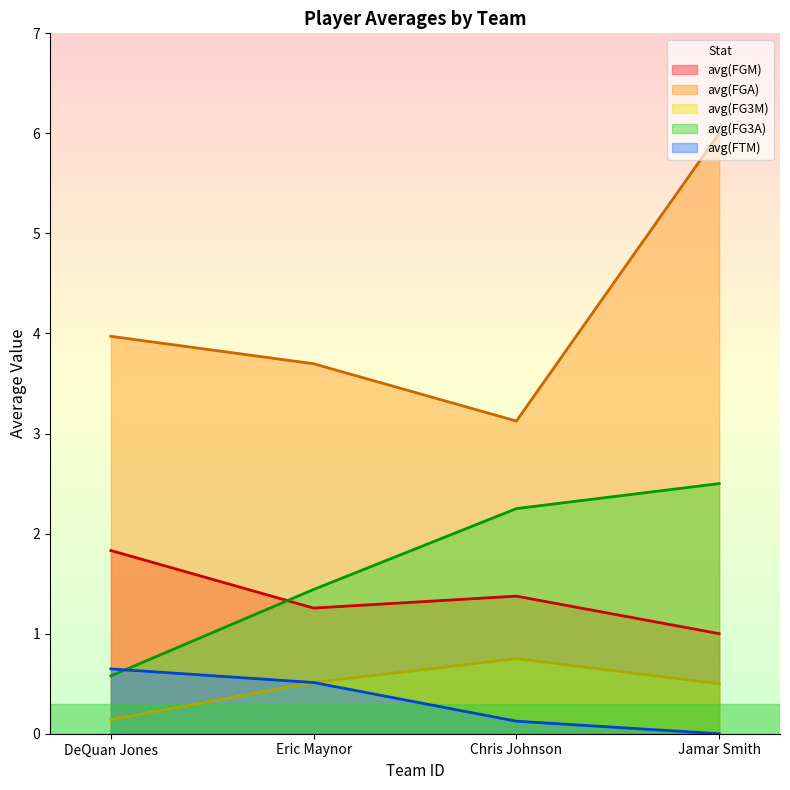

How many values in the avg(FG3A) series exceed 2?

2